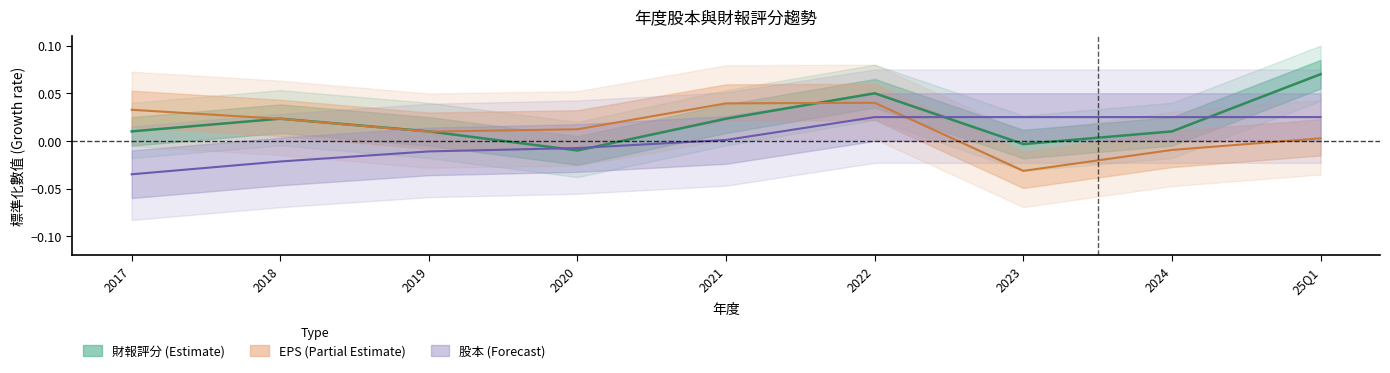

Is it true that EPS (Estimate partial) equals 0.0 at 2018?

True